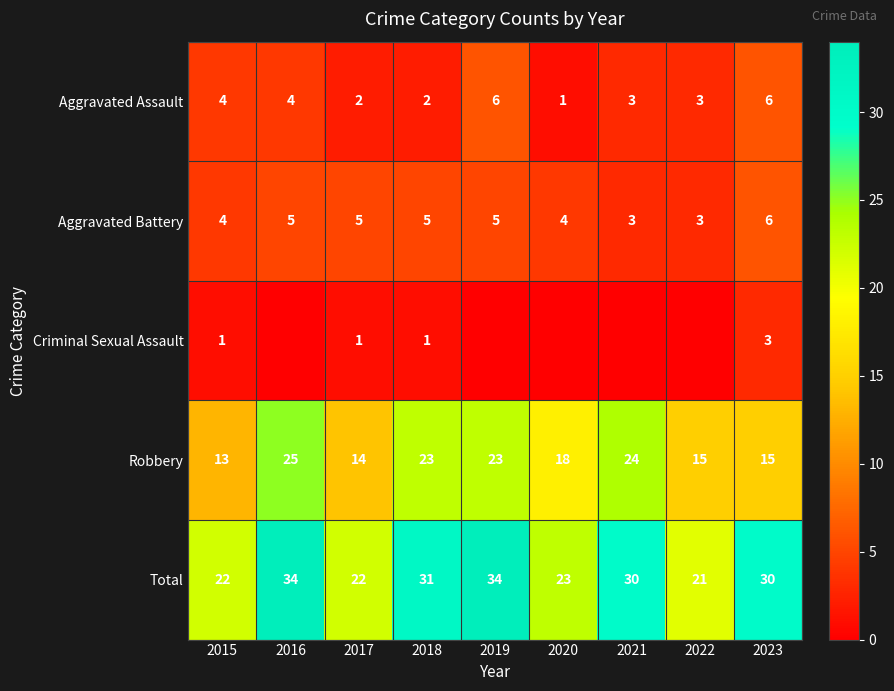

Between 2017 and 2023, which series saw the biggest shift?

Total